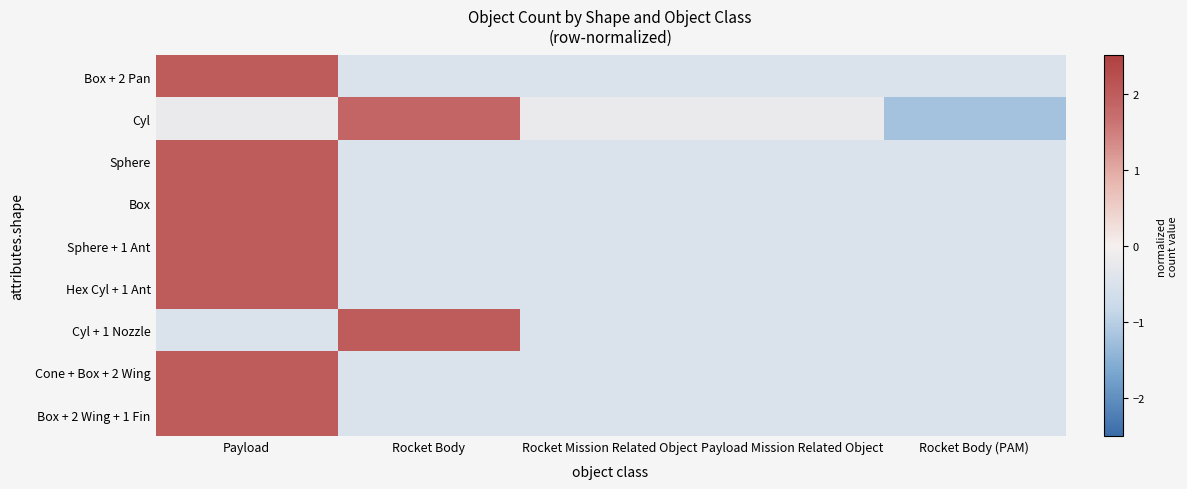

What is the total value across all series at Payload Mission Related Object?

-4.2